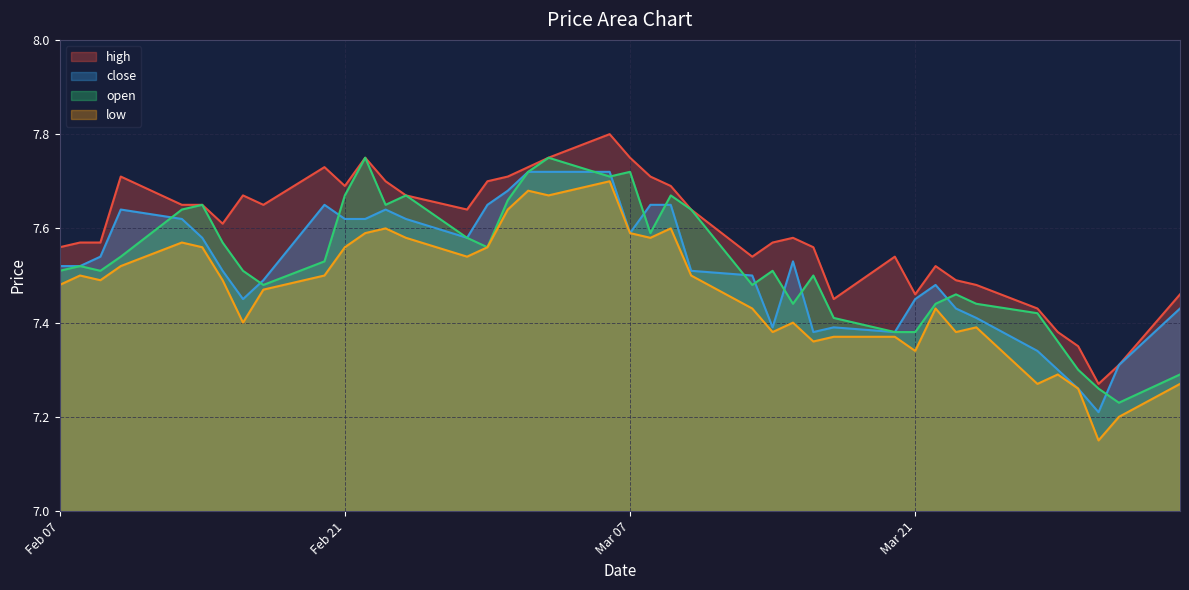

How many categories are shown in the chart?

40